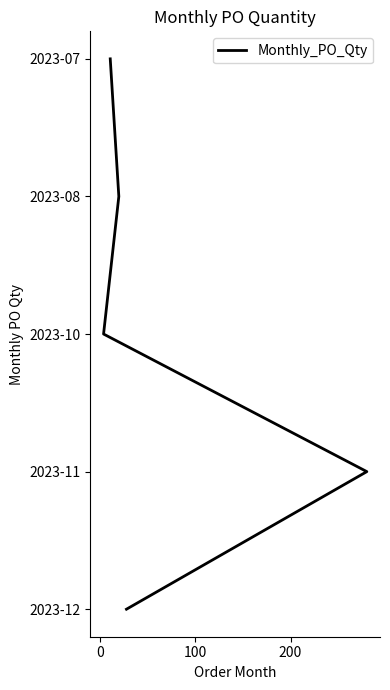

How many lines are shown in the chart?

1